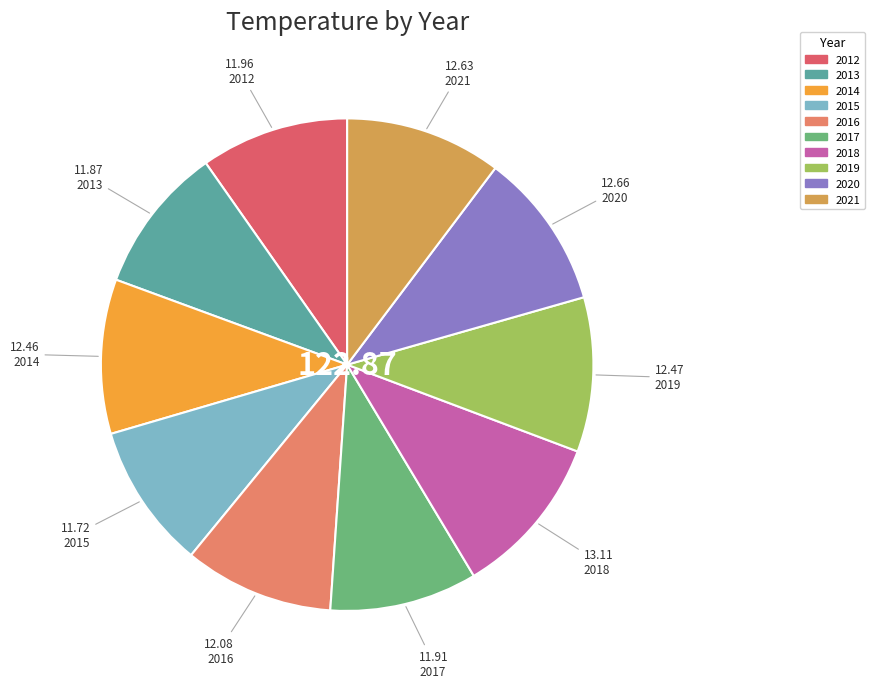

To the nearest percent, what portion does 2016 represent?

10%